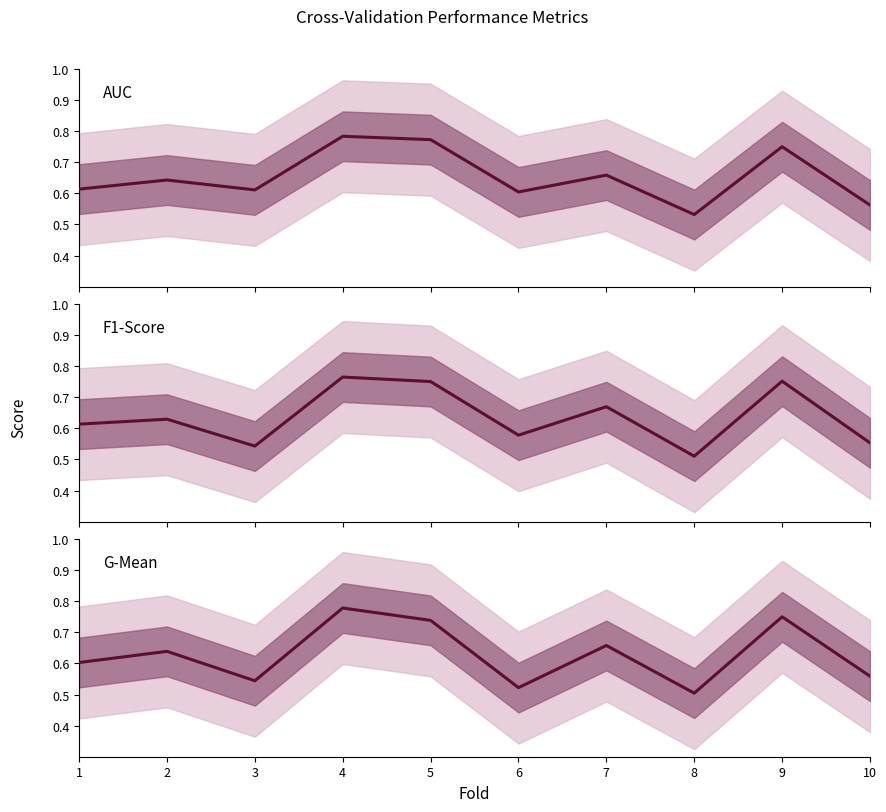

How many lines are shown in the chart?

3